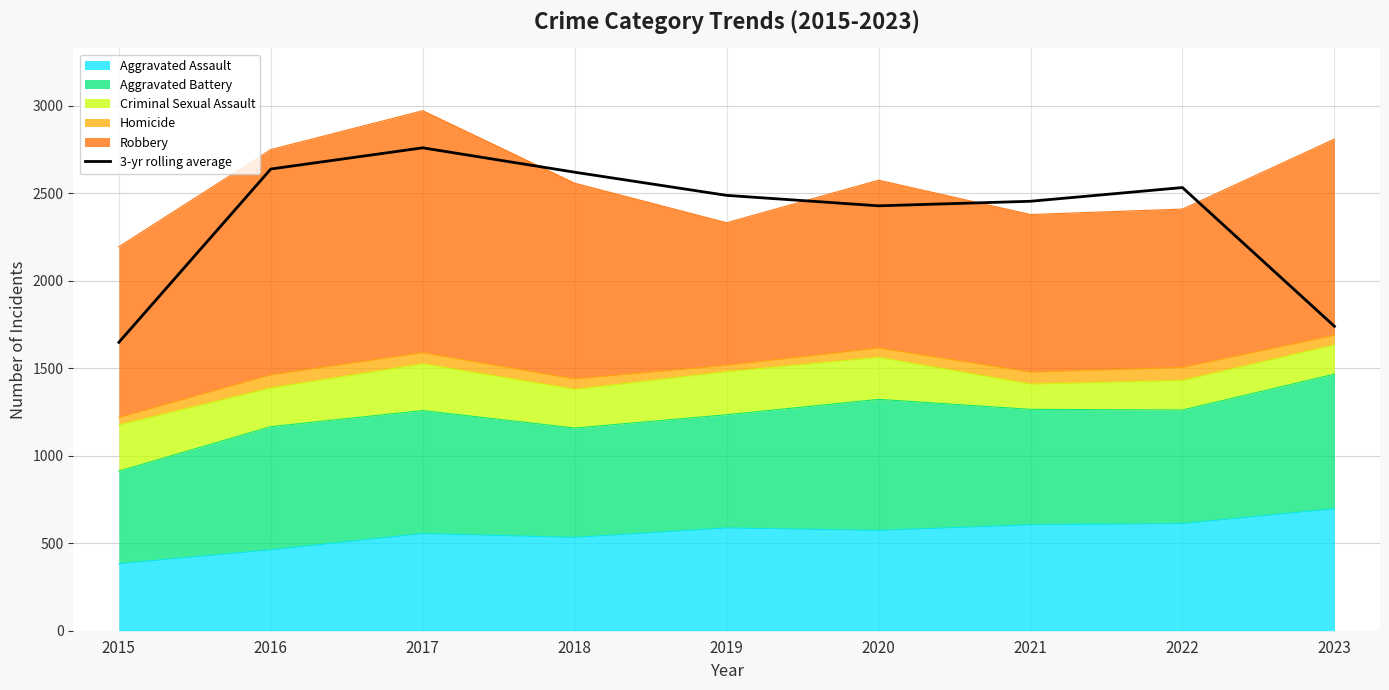

Which label corresponds to the smallest value in the chart?

2015